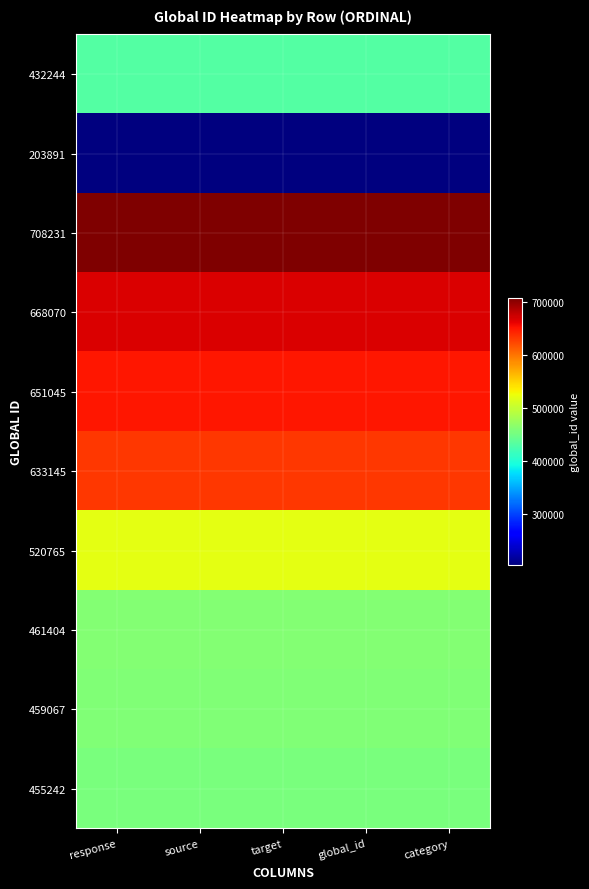

Which category has the highest value across all series?

response